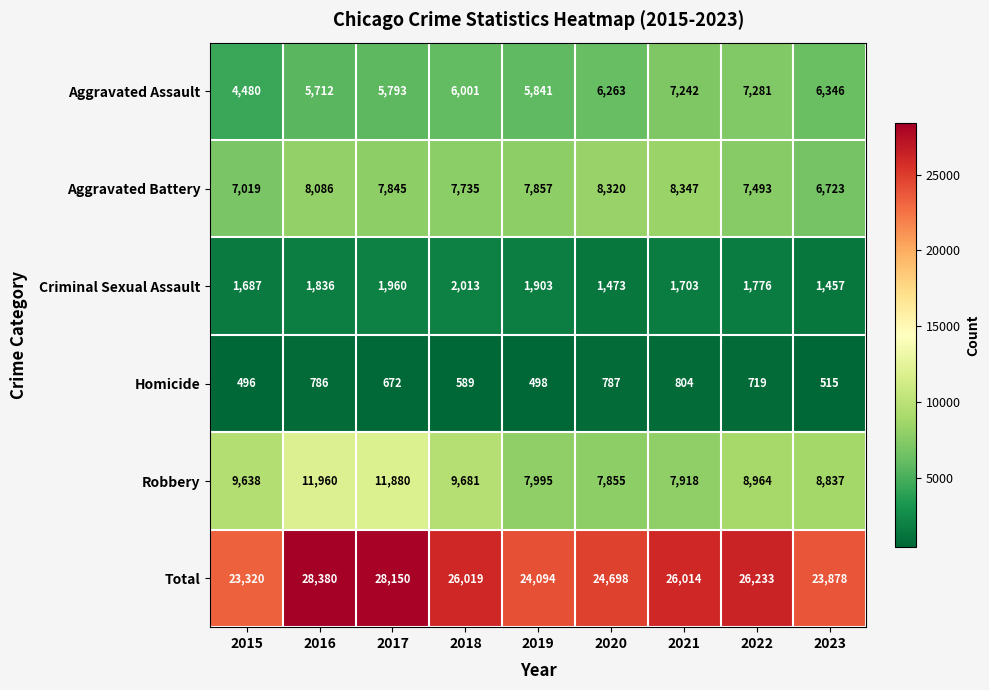

Which series has the largest range (max minus min)?

Total